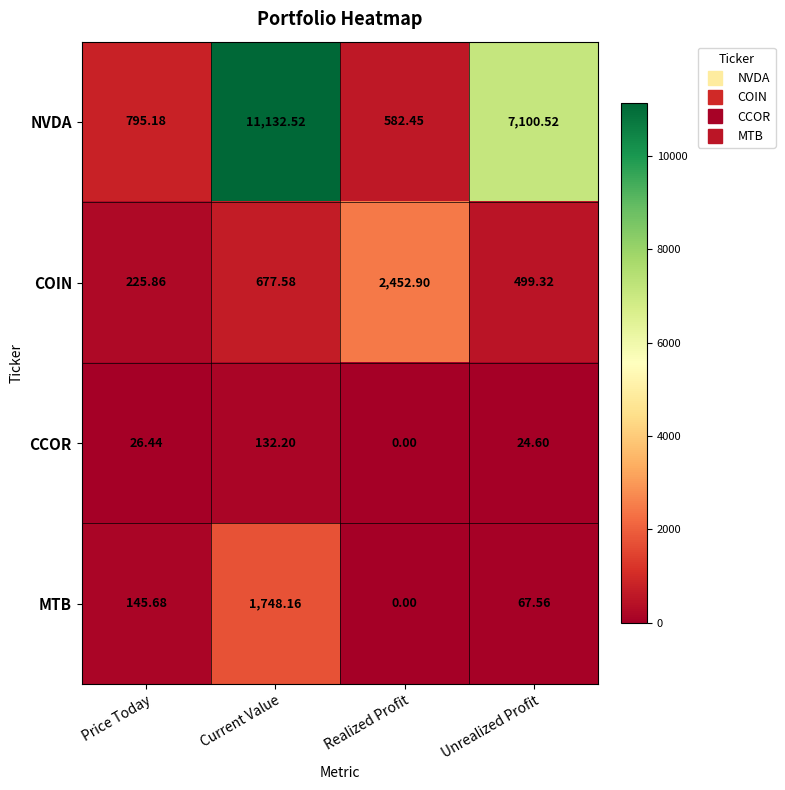

How many data points in MTB are above 145?

2